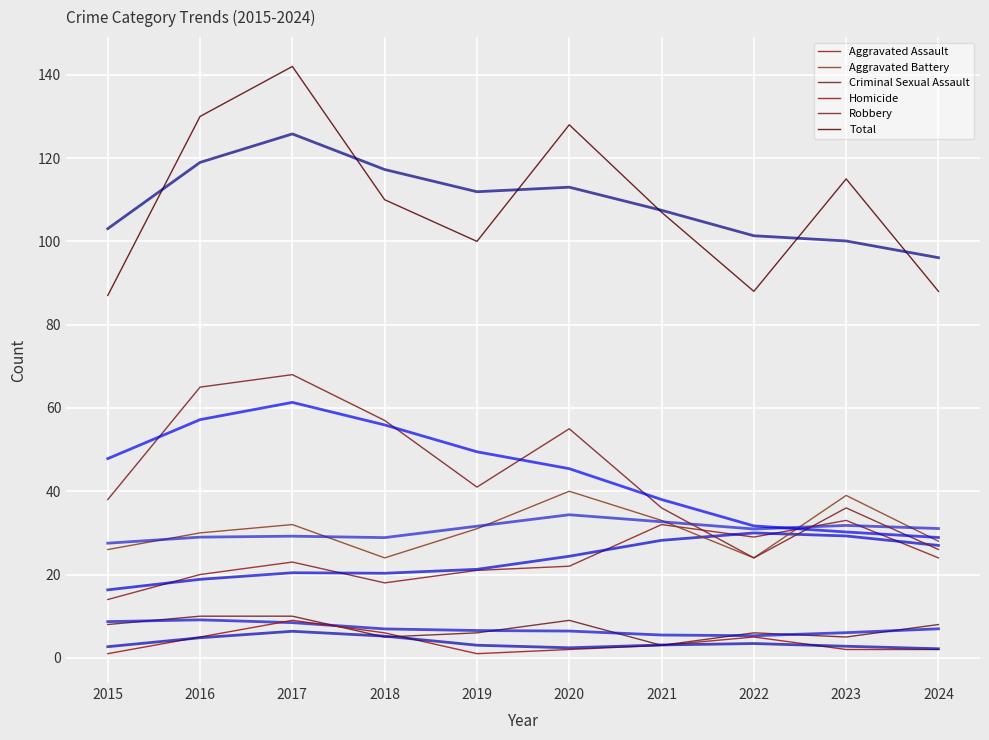

Is this an area chart (filled region under the line)?

No